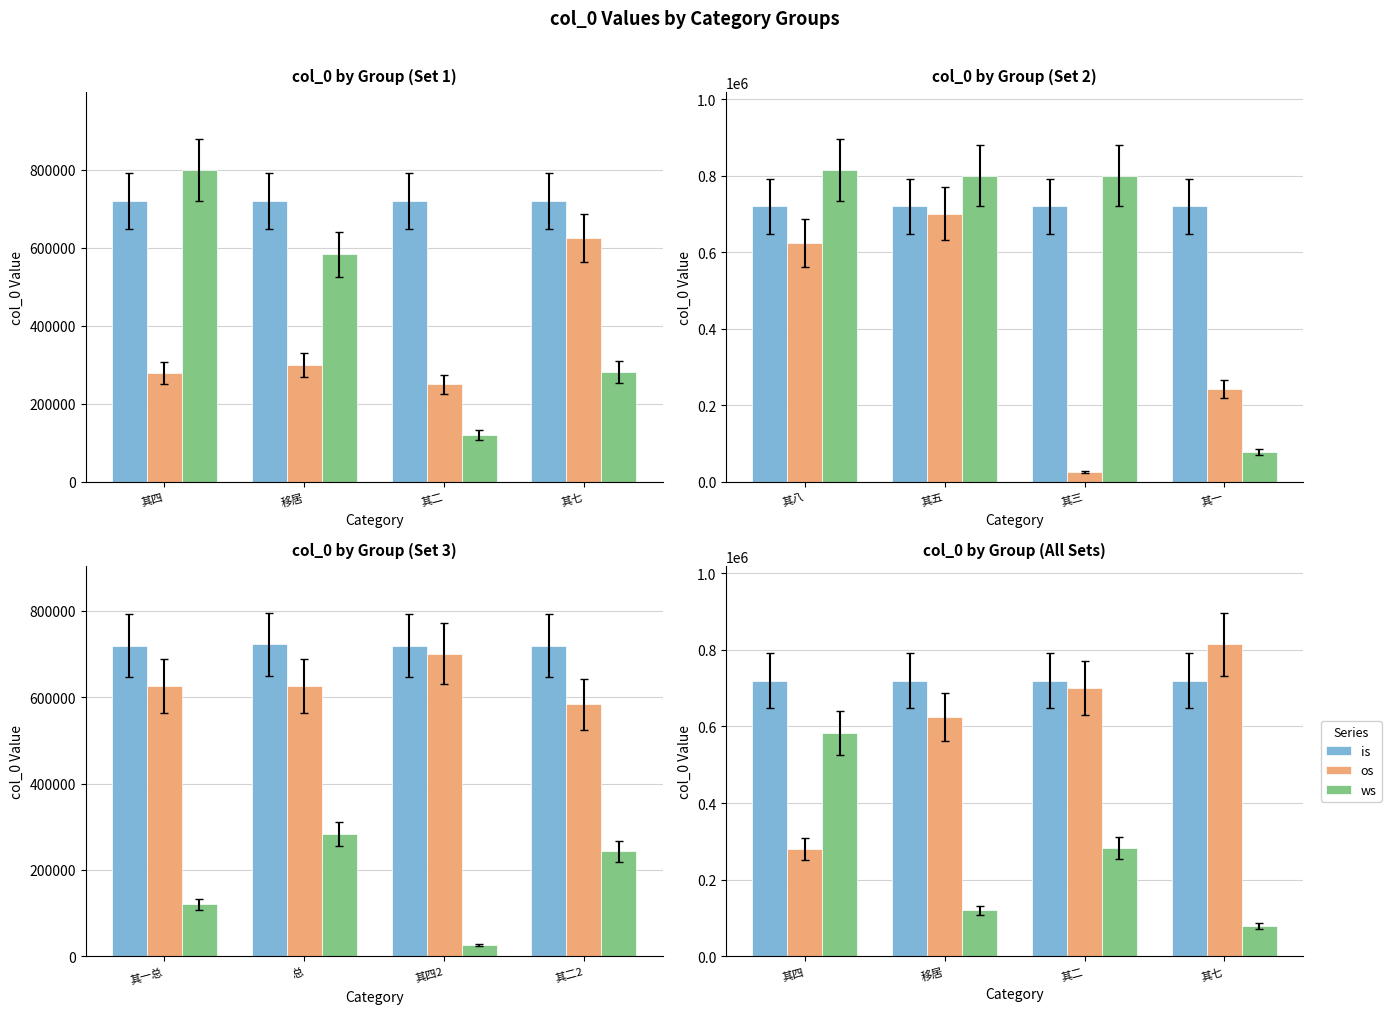

Which category has the highest value in the ws series?

其四